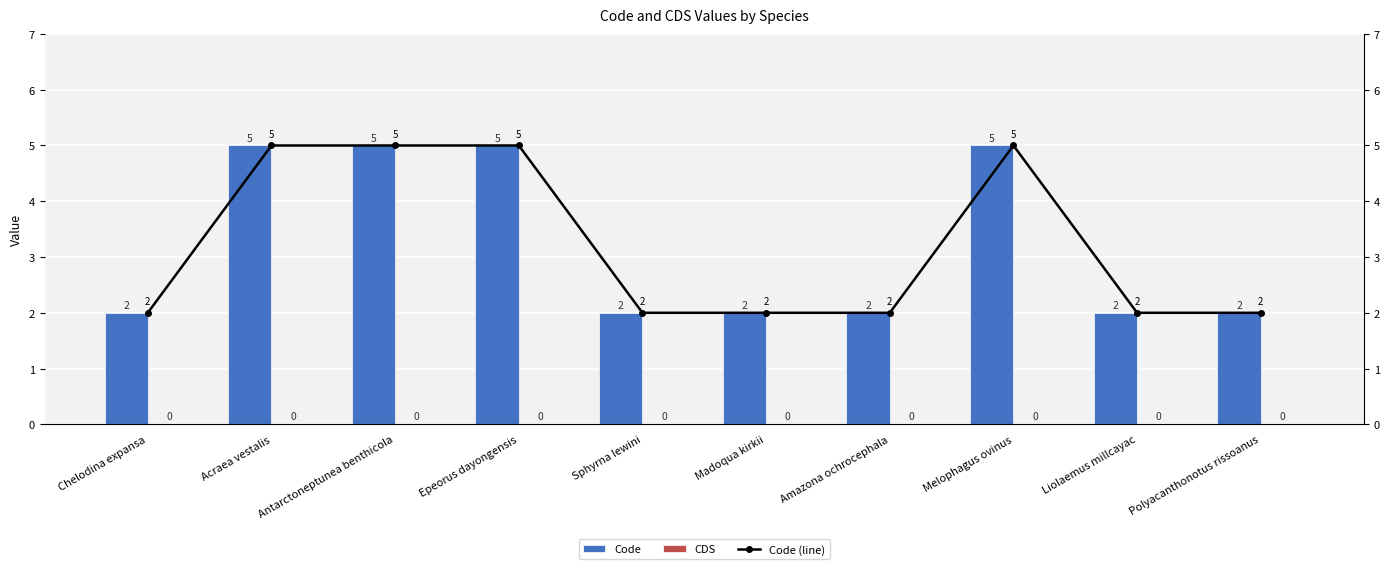

Count the Code values in the range 2 to 5.

10